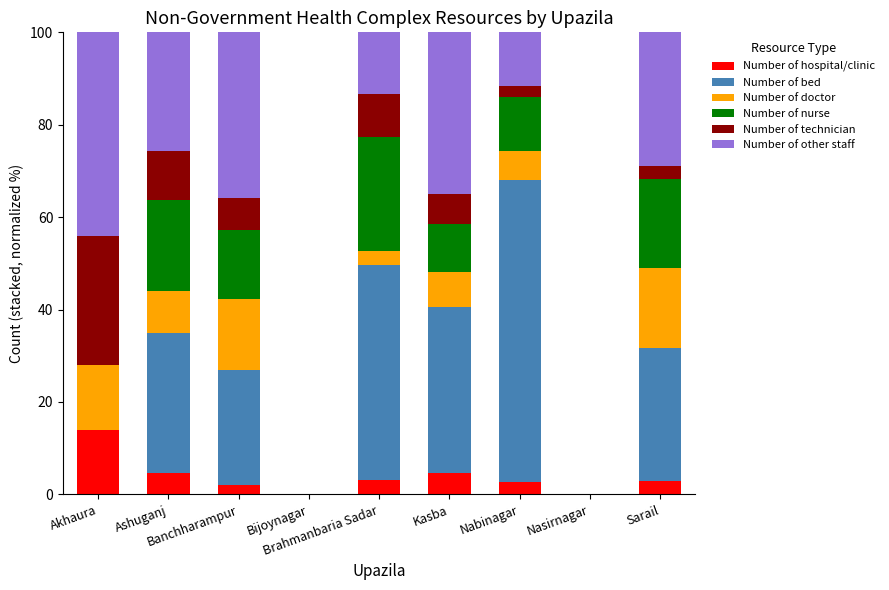

Are the bars grouped side by side (vs. stacked)?

No